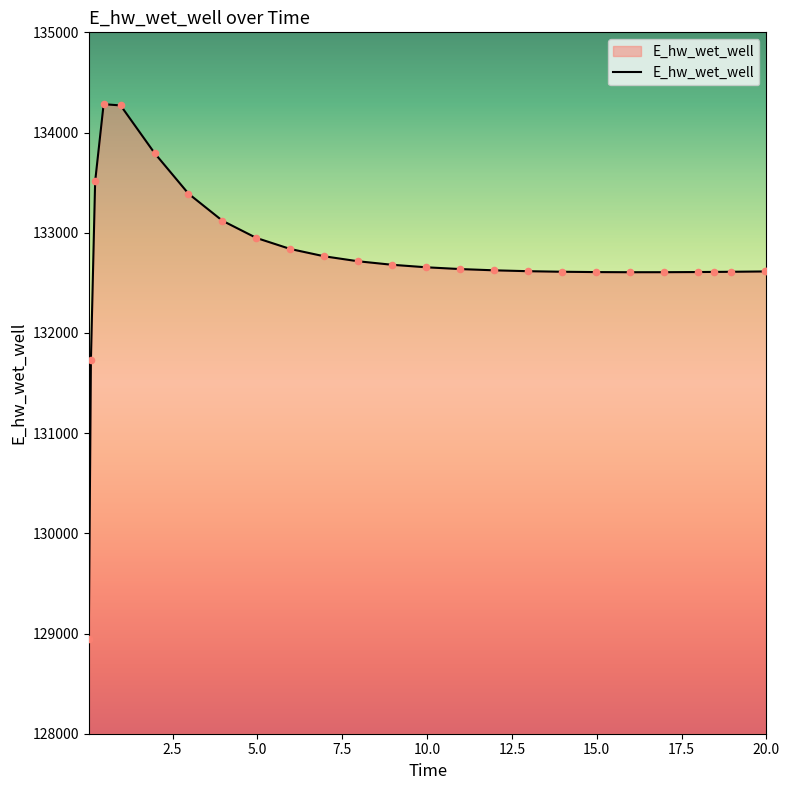

What is the greatest value displayed?

134282.9